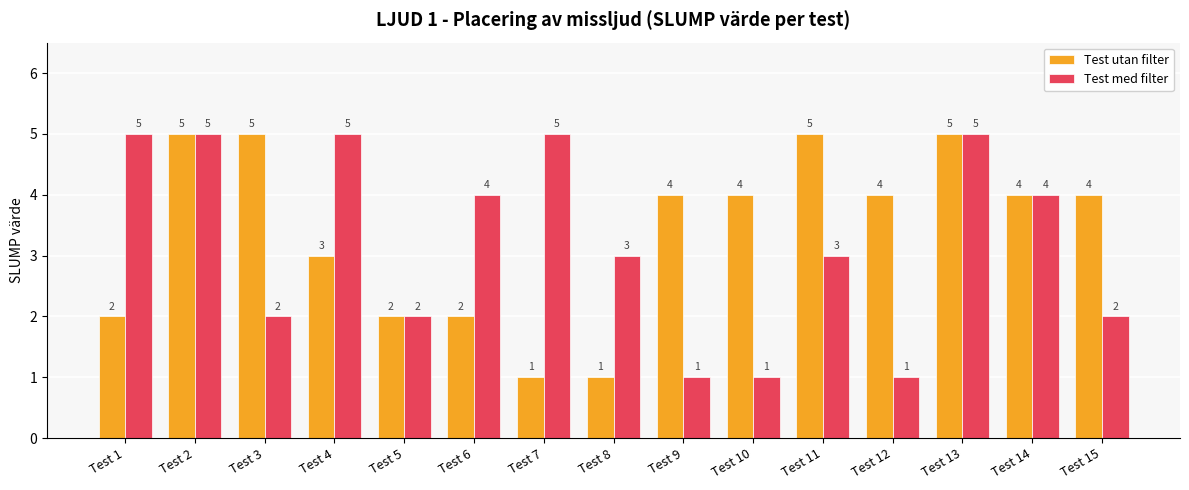

List the series in order of their overall mean, lowest first.

Test med filter, Test utan filter